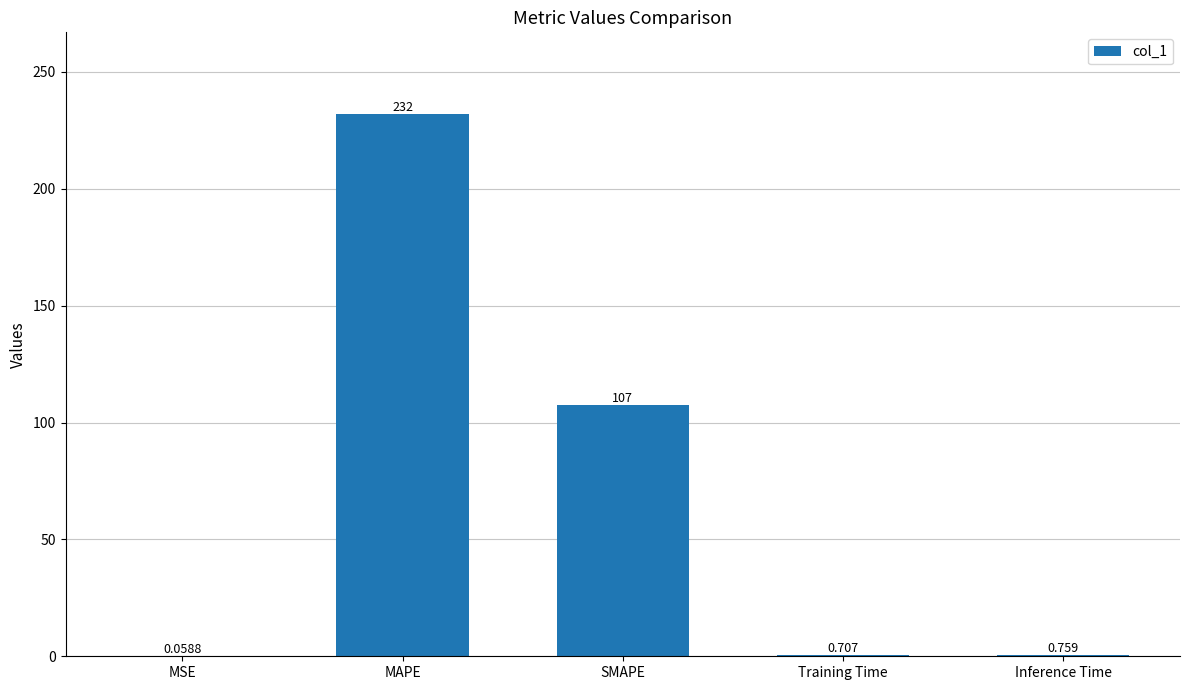

At which category does the chart reach its peak across all series?

MAPE